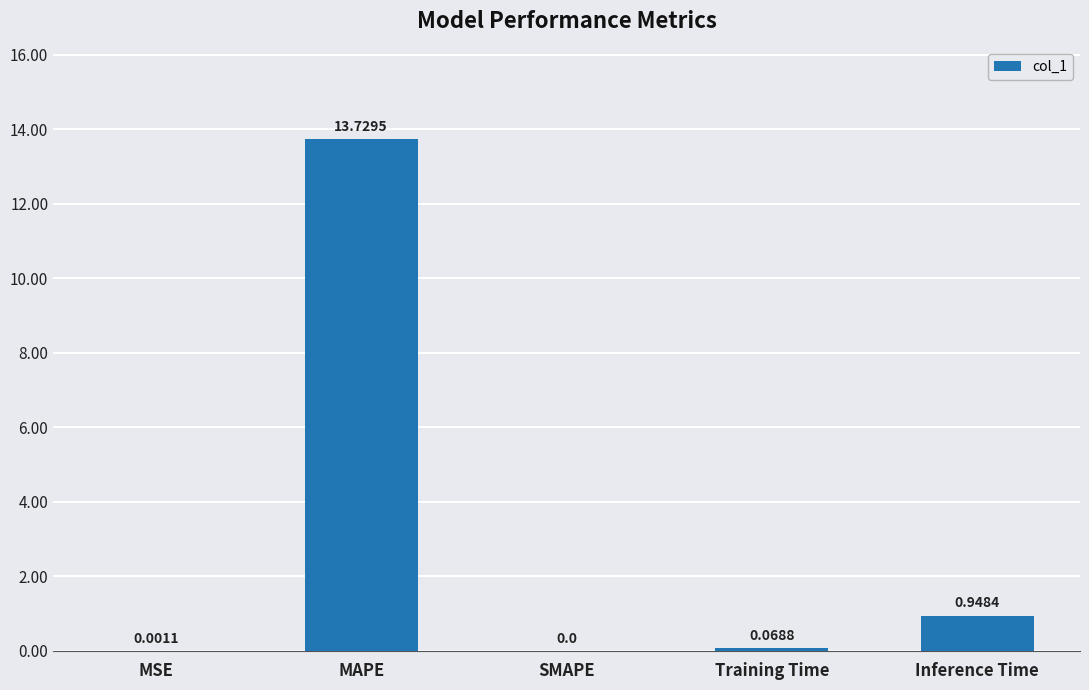

What is the sum of all values?

14.7